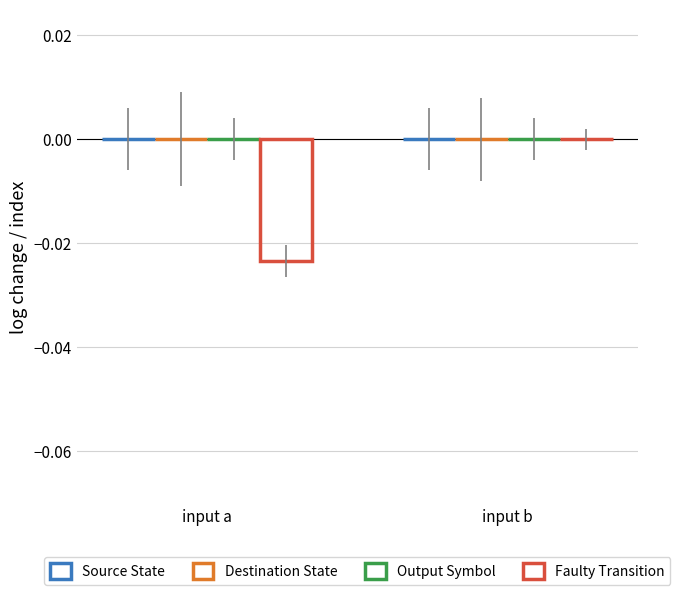

How many distinct data groups are displayed?

3